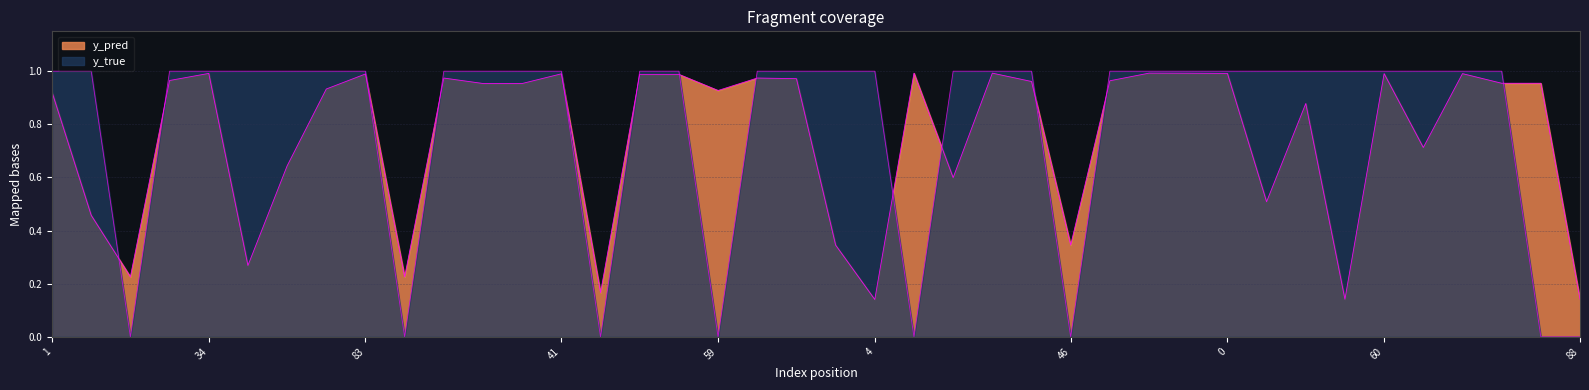

True or false: y_true has a value of 0.3 at 47.

False